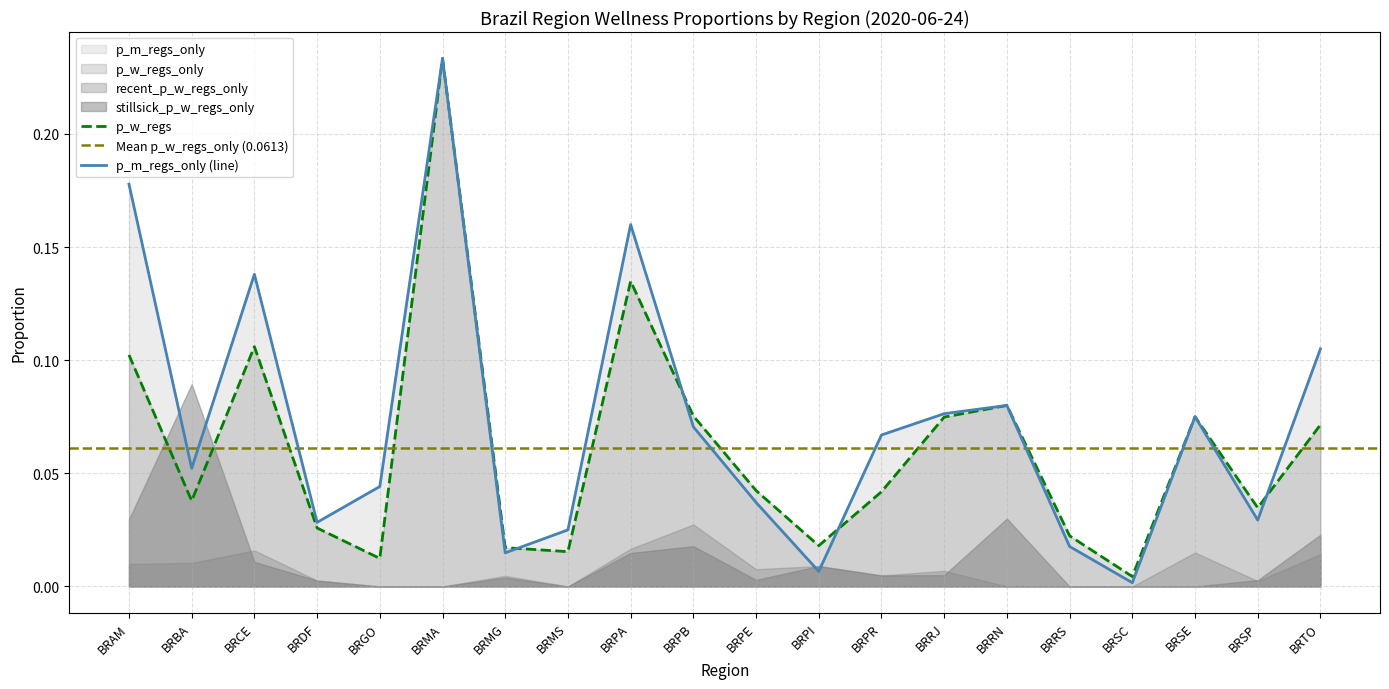

True or false: p_w_regs and p_w_regs_only cross at least once.

False